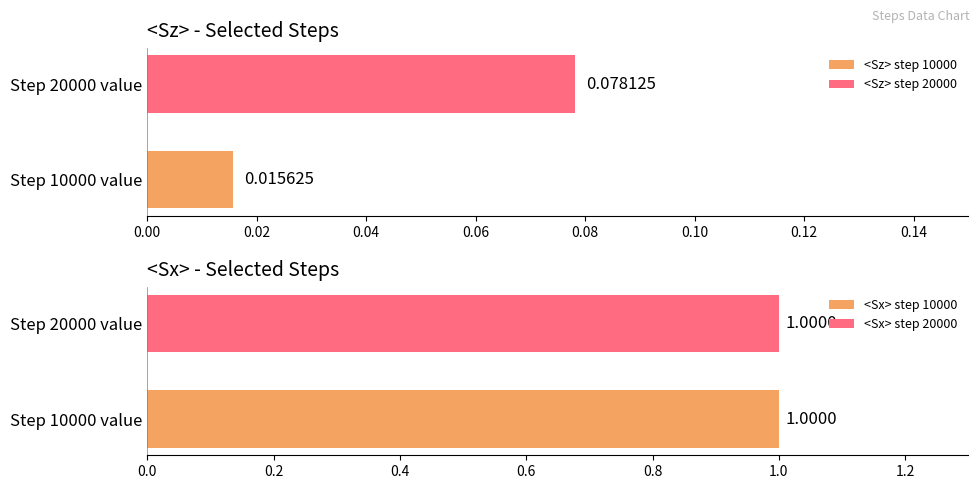

Which series has the largest total across all categories?

<Sx>